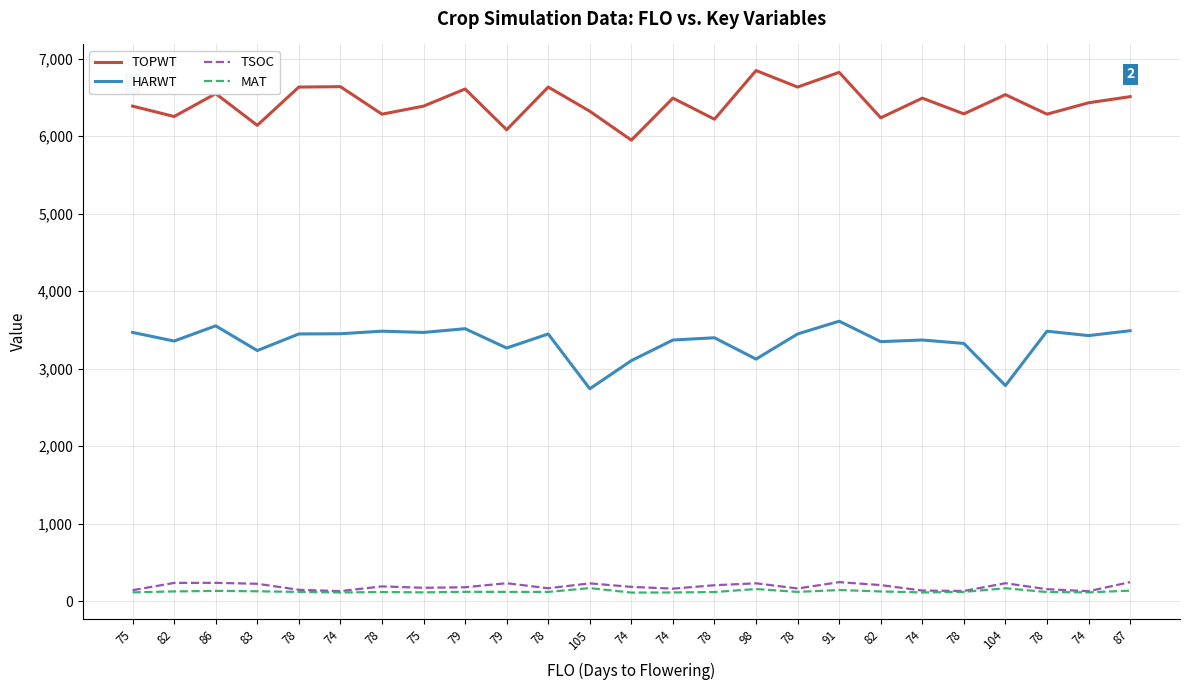

What are all the series names shown in the legend?

TOPWT, HARWT, TSOC, MAT